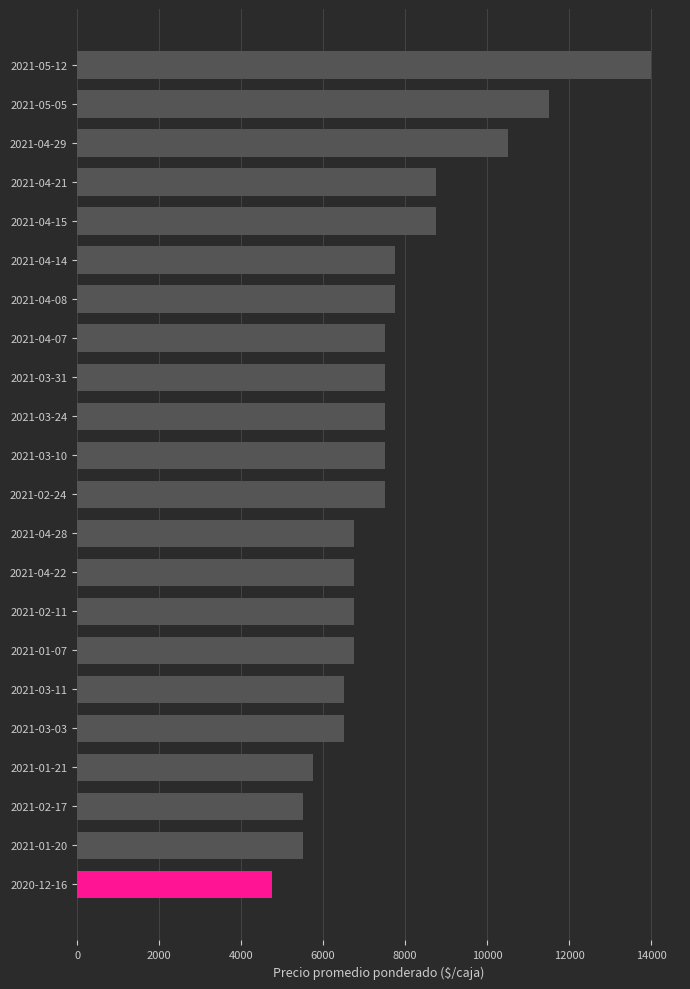

How many bars are there in total?

22